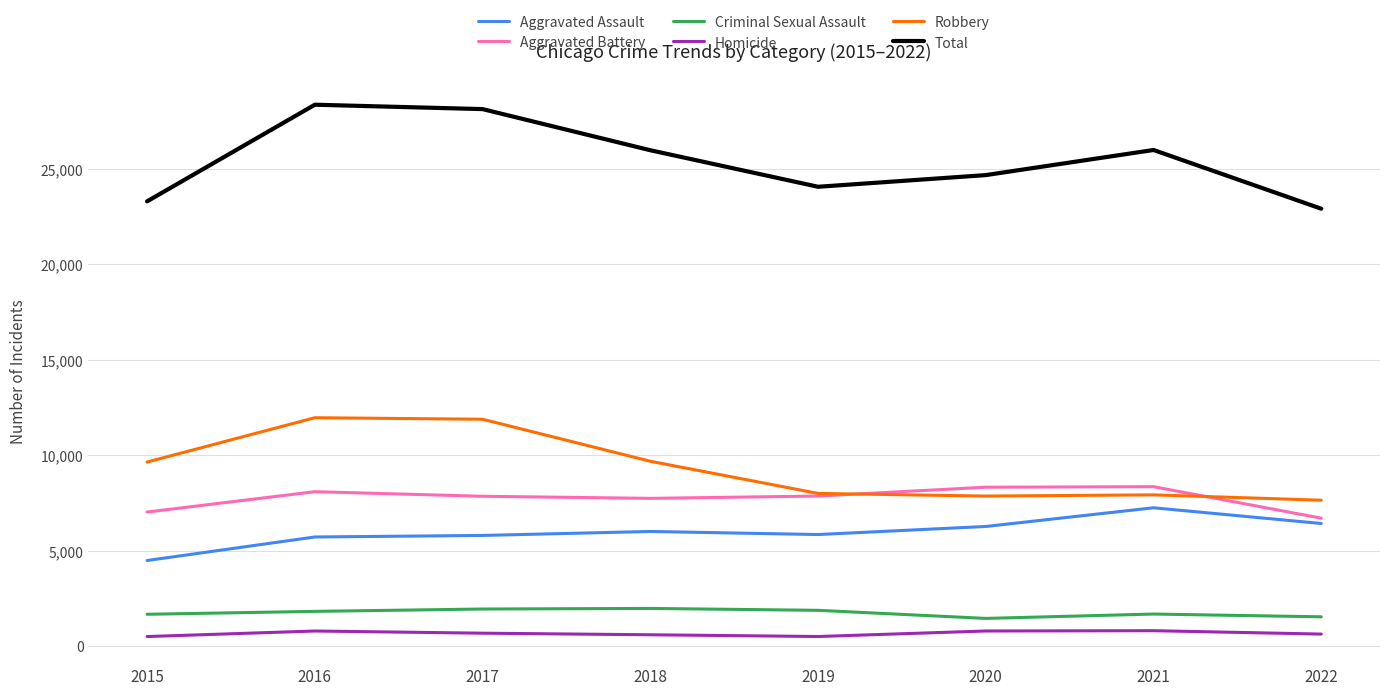

What is the difference between the maximum and minimum values in the Aggravated Assault series?

2762